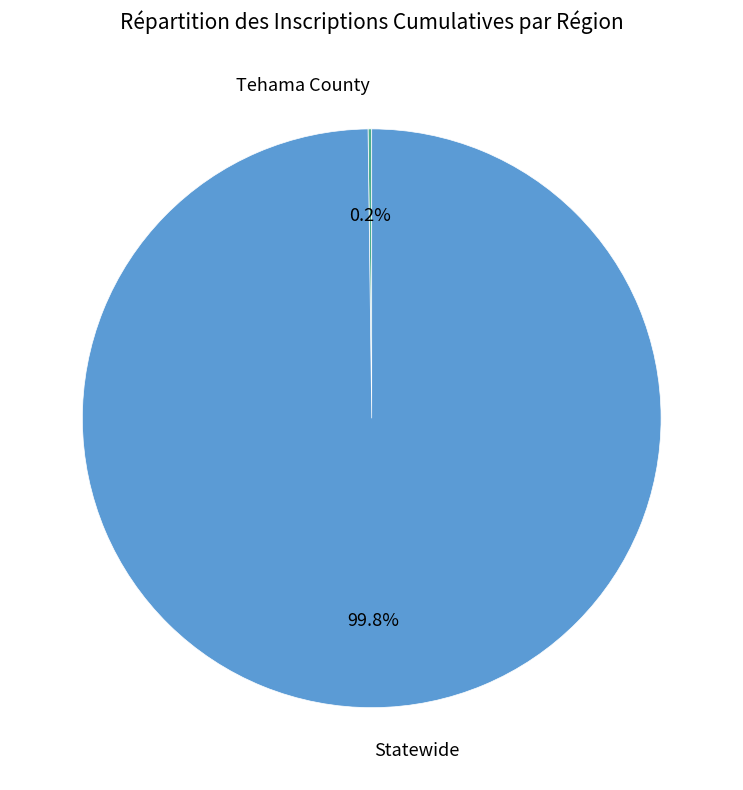

Is there any slice that represents more than half of the pie?

Yes